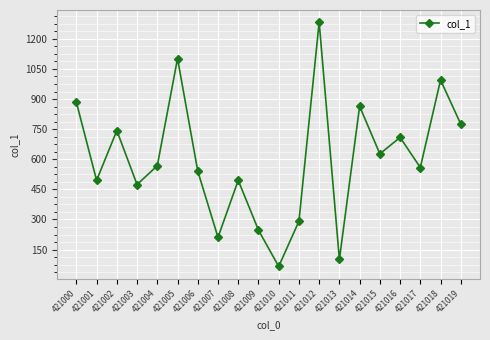

Count the number of data series in this chart.

1